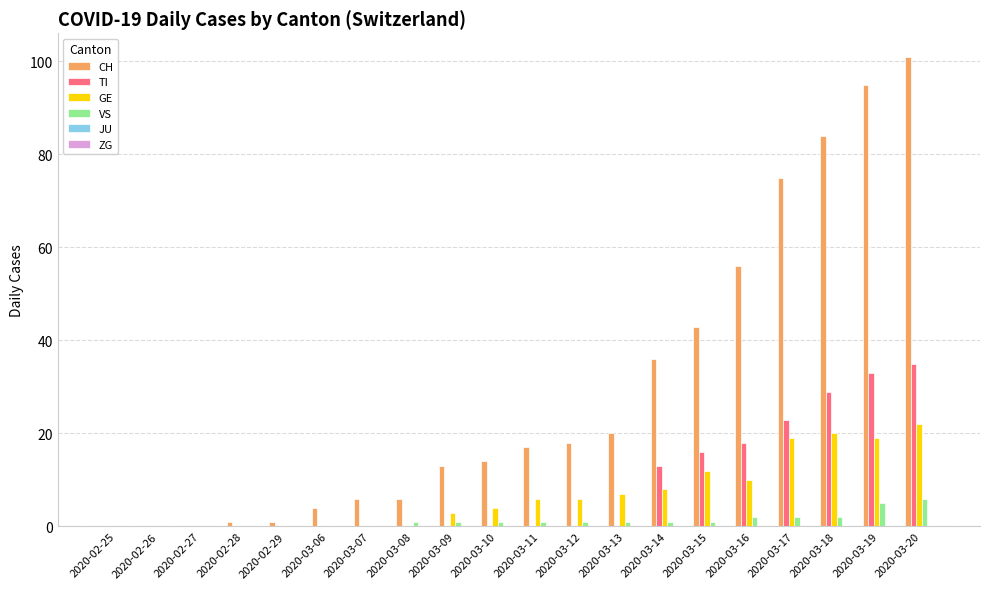

What is the average value of the GE series?

7